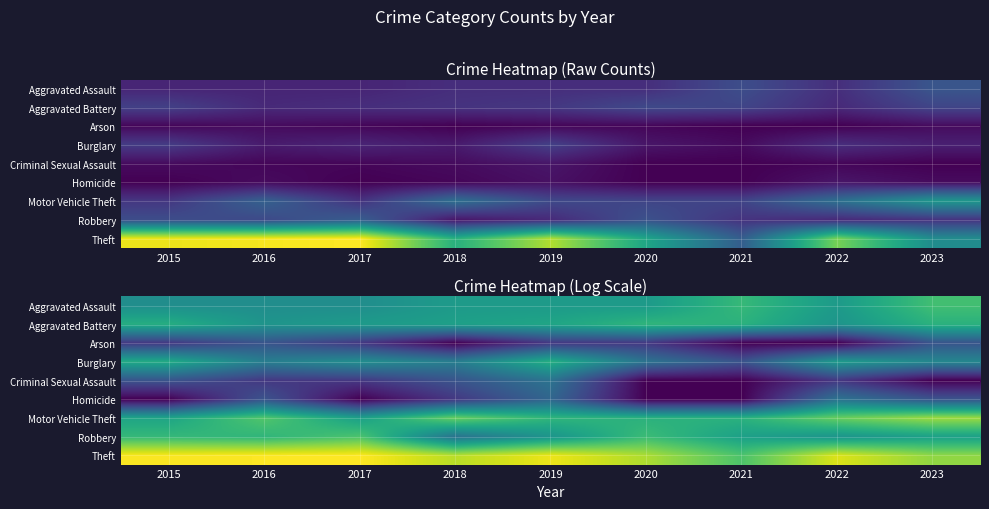

Which series has the largest total across all categories?

Theft